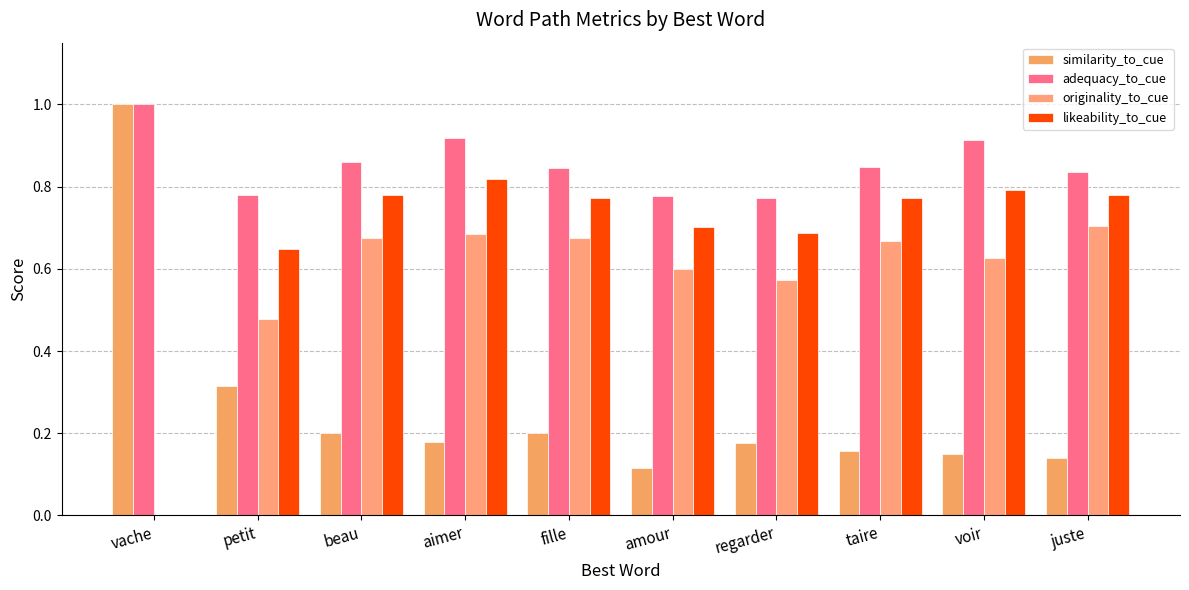

Does the chart contain stacked bars?

No